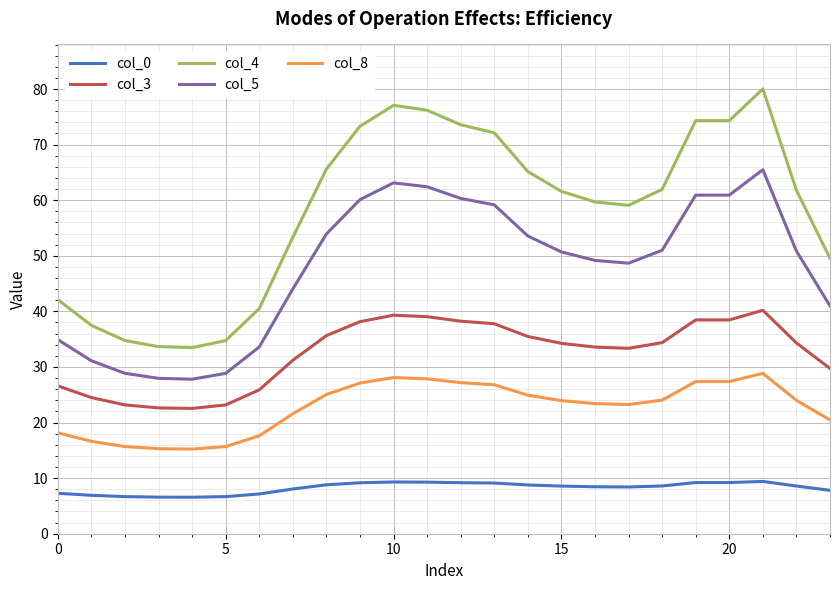

What are all the series names shown in the legend?

col_0, col_3, col_4, col_5, col_8